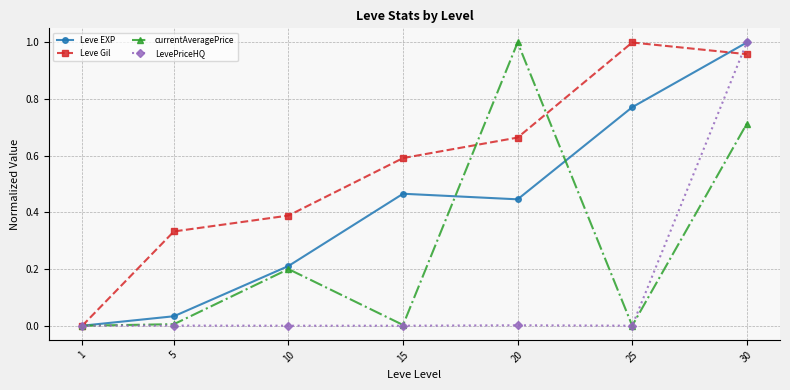

List the series in order of their overall mean, lowest first.

LevePriceHQ, currentAveragePrice, Leve EXP, Leve Gil